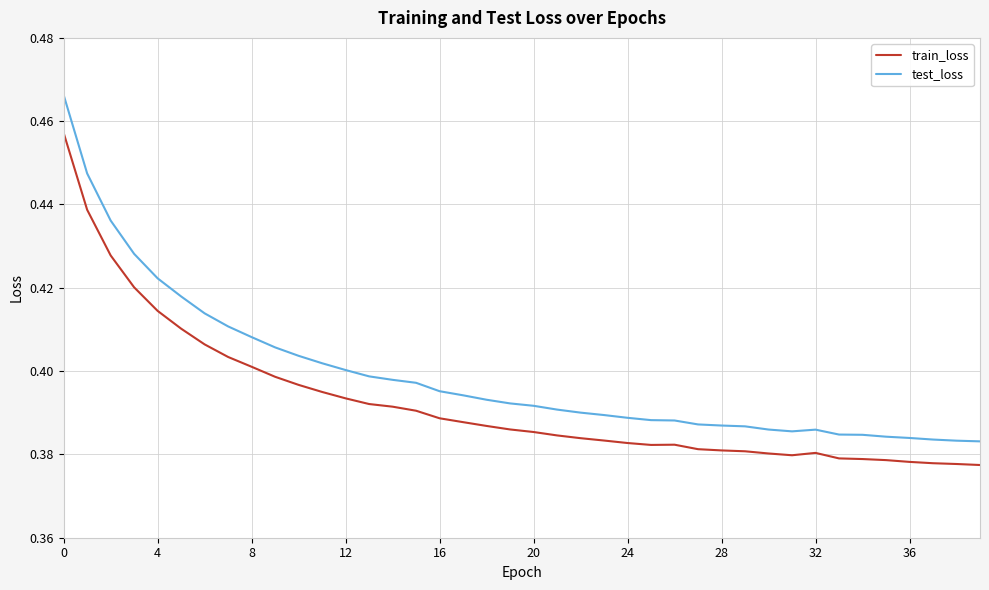

True or false: test_loss and train_loss intersect in this chart.

False